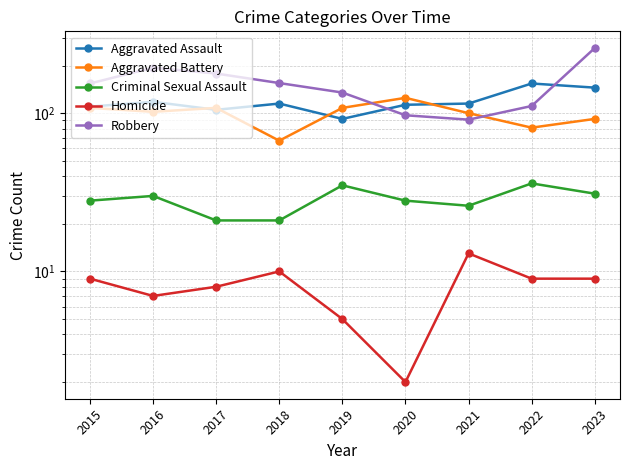

True or false: Aggravated Battery and Criminal Sexual Assault cross at least once.

False